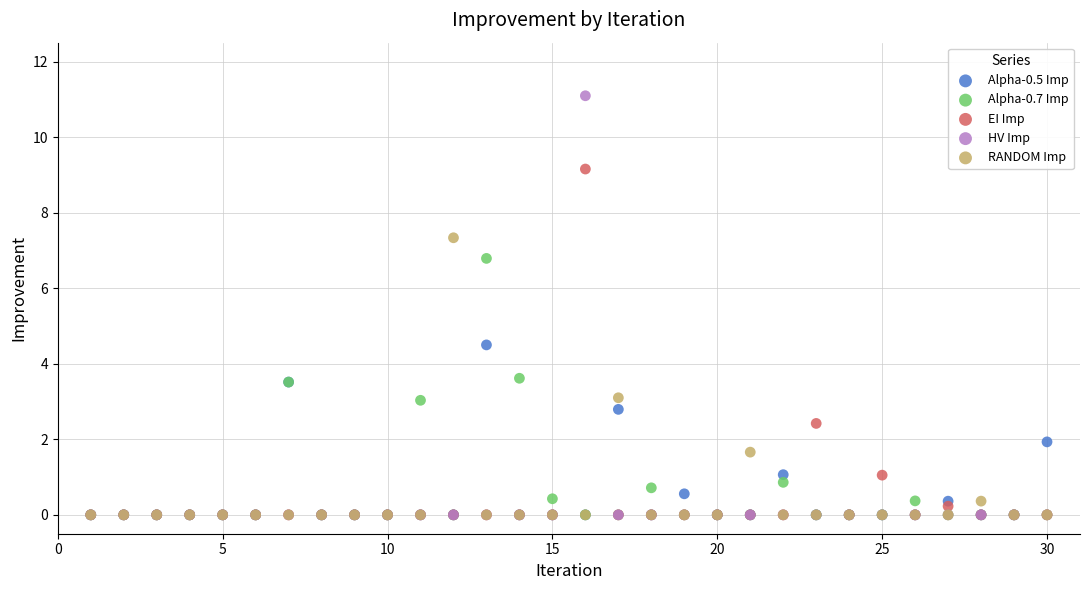

What are all the series names shown in the legend?

Alpha-0.5 Imp, Alpha-0.7 Imp, EI Imp, HV Imp, RANDOM Imp